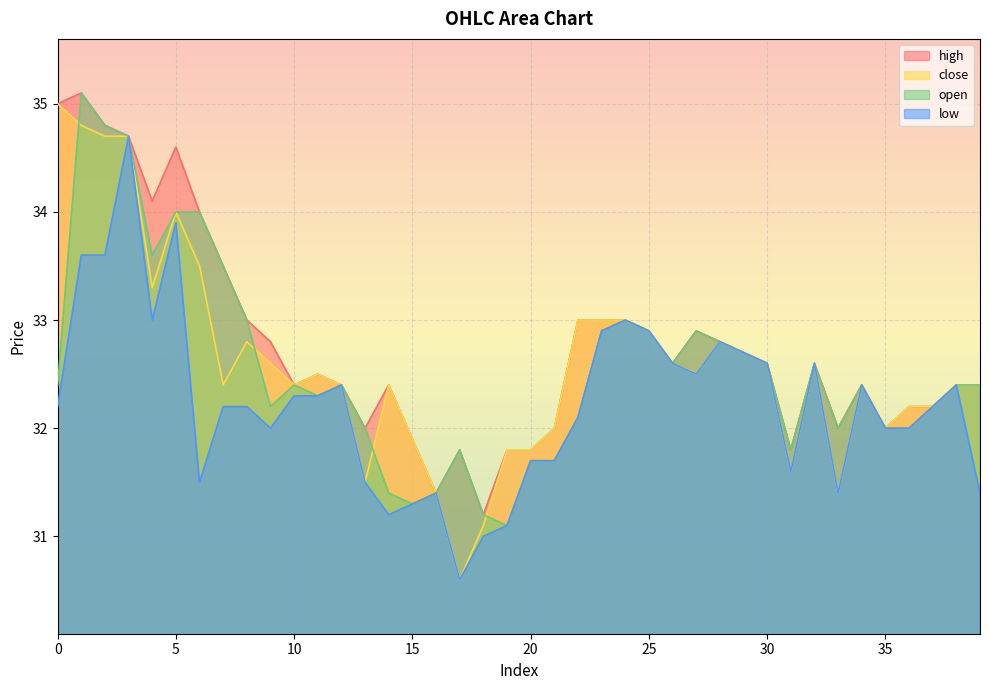

What is the average value of the low series?

32.2